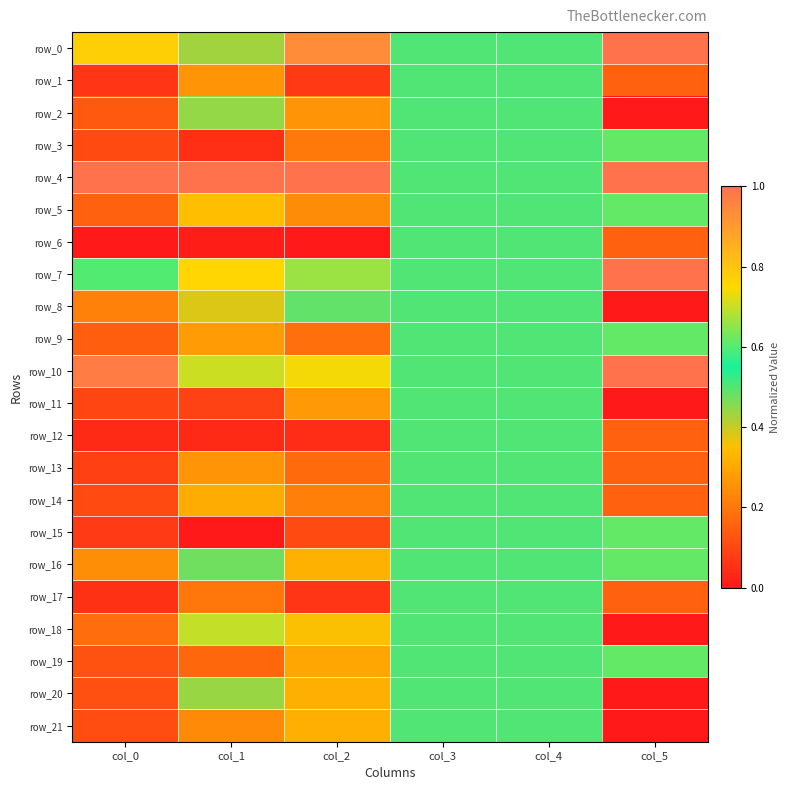

What is the sum of all row_12 values?

1.3